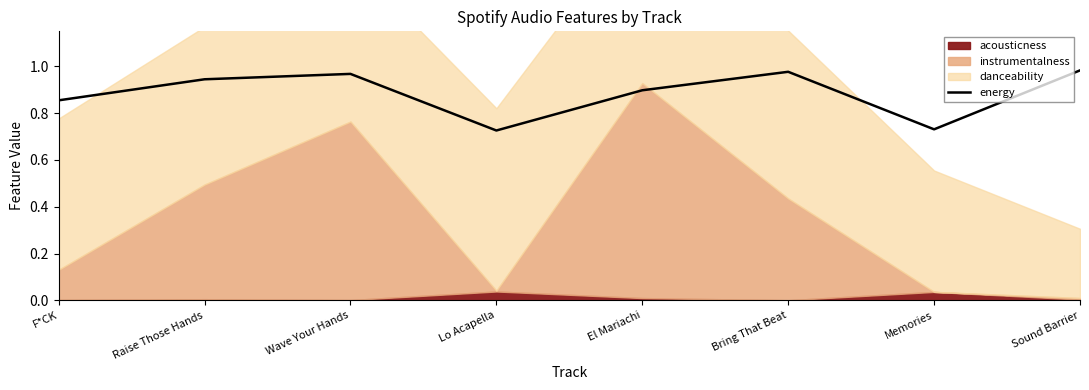

Reading right to left, what are all the values shown in this chart?

Sound Barrier=1.0	Memories=0.7	Bring That Beat=1.0	El Mariachi=0.9	Lo Acapella=0.7	Wave Your Hands=1.0	Raise Those Hands=0.9	F*CK=0.9